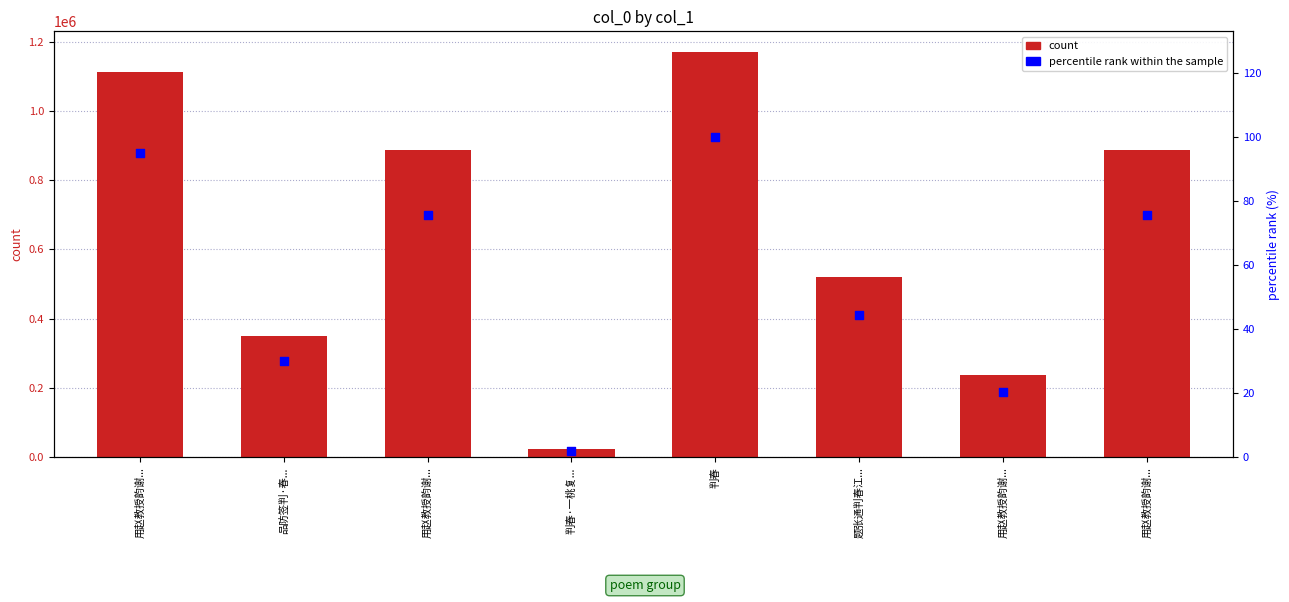

Which series contains the lowest Y value?

percentile rank within sample